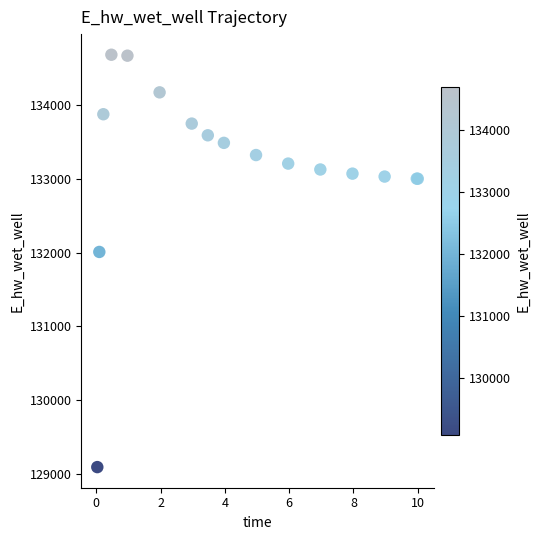

What Y value in the scatter plot is closest to 131889?

132010.9